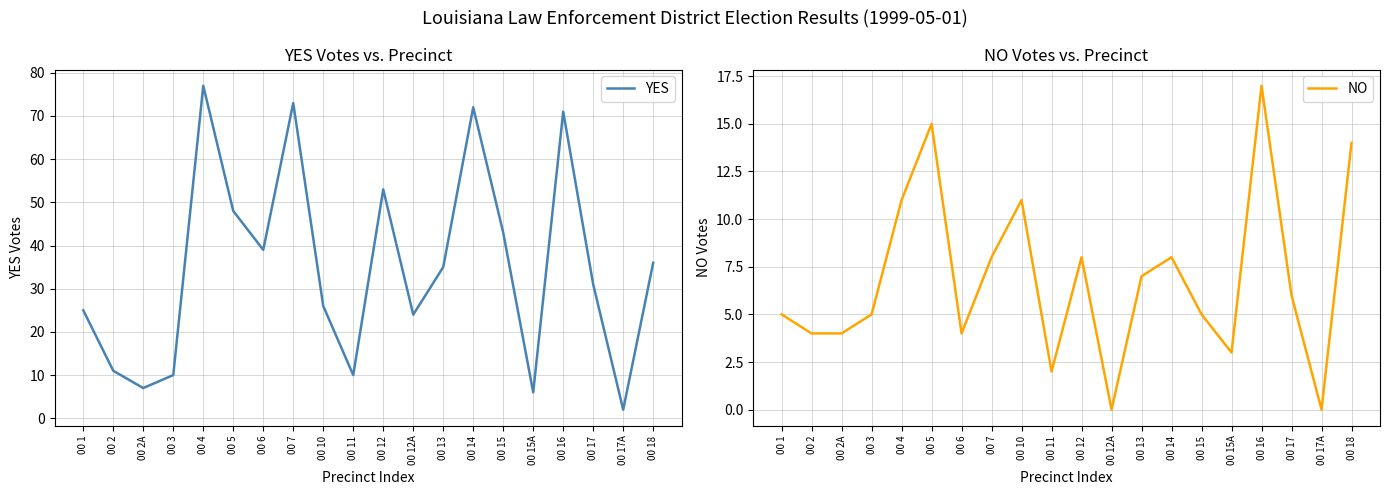

At which label does NO reach its peak?

00 16